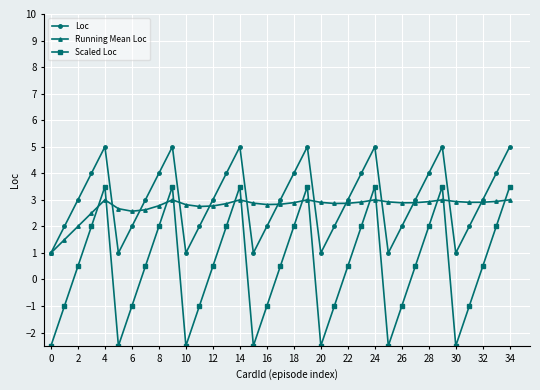

What is the value of the Running Mean Loc point at the 3rd from the left?

2.0